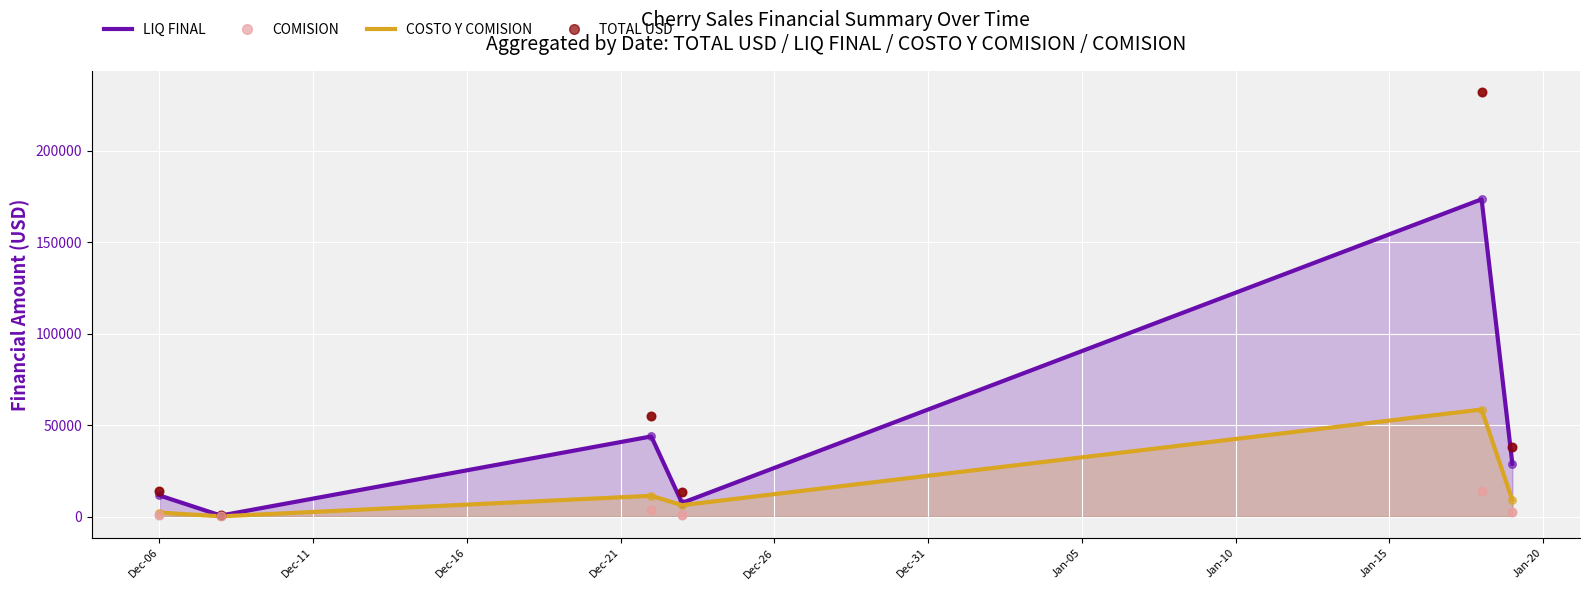

At how many categories does at least one series exceed 199292?

1